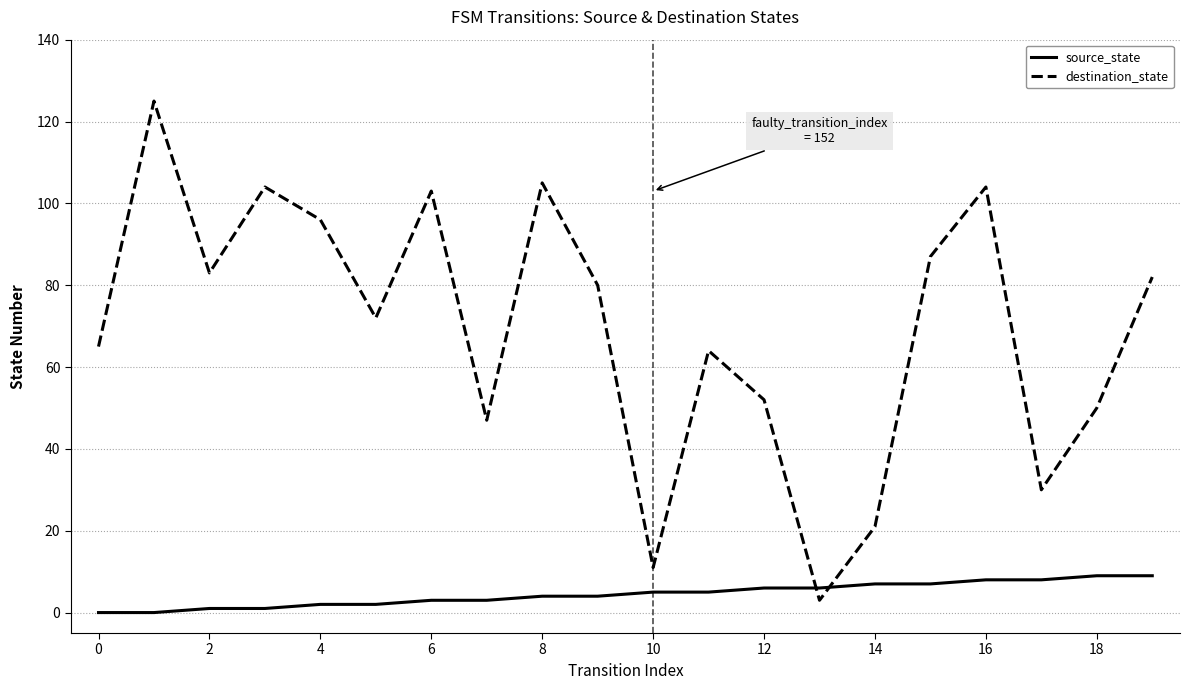

What is the highest value of the source_state series?

9